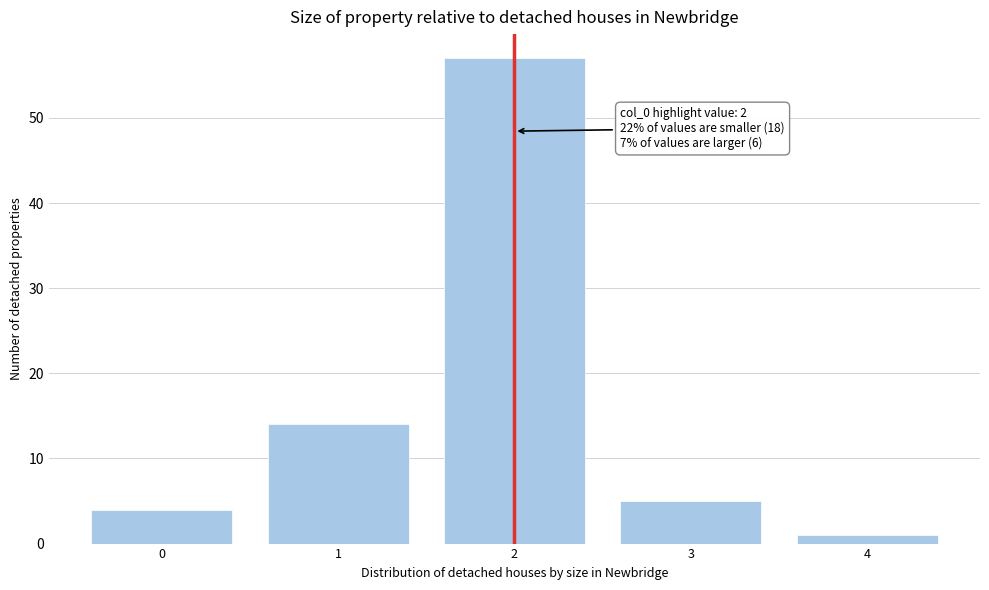

Reading left to right, transcribe all the data shown in this chart.

4	14	57	5	1